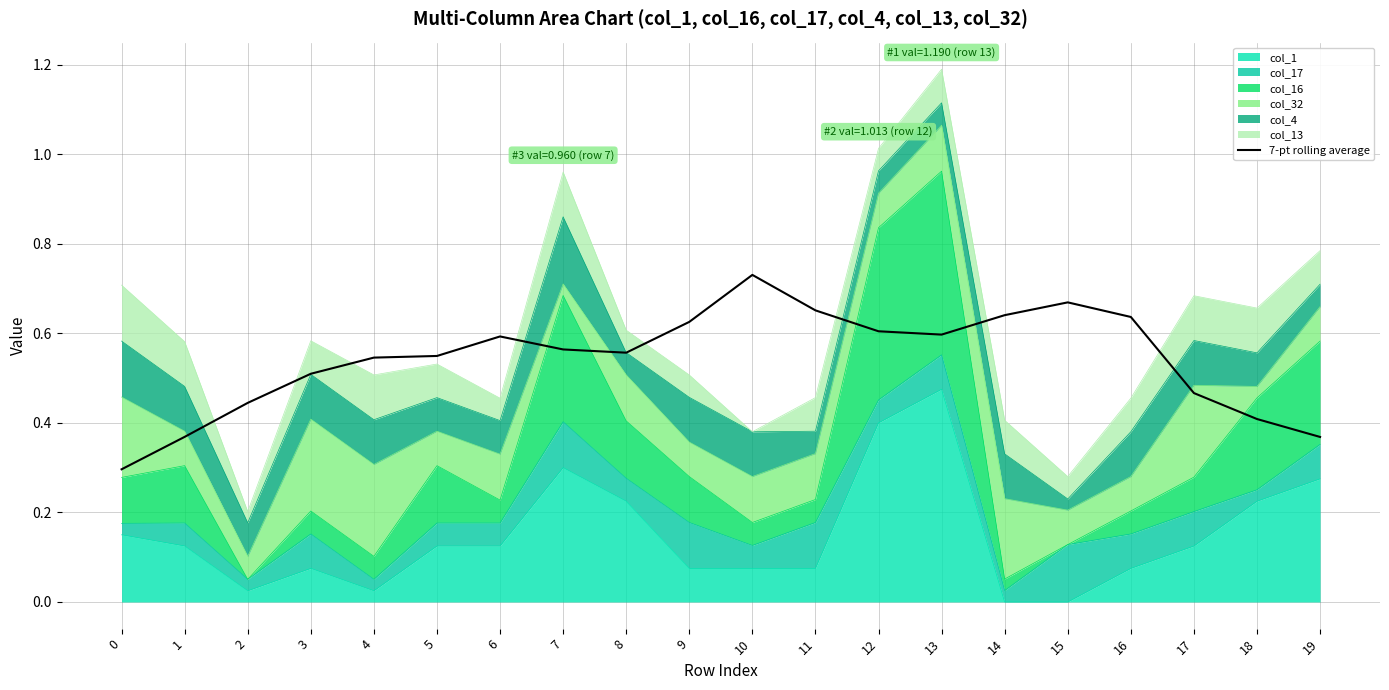

How many interior local peaks (higher than both neighbors) does the data have?

3